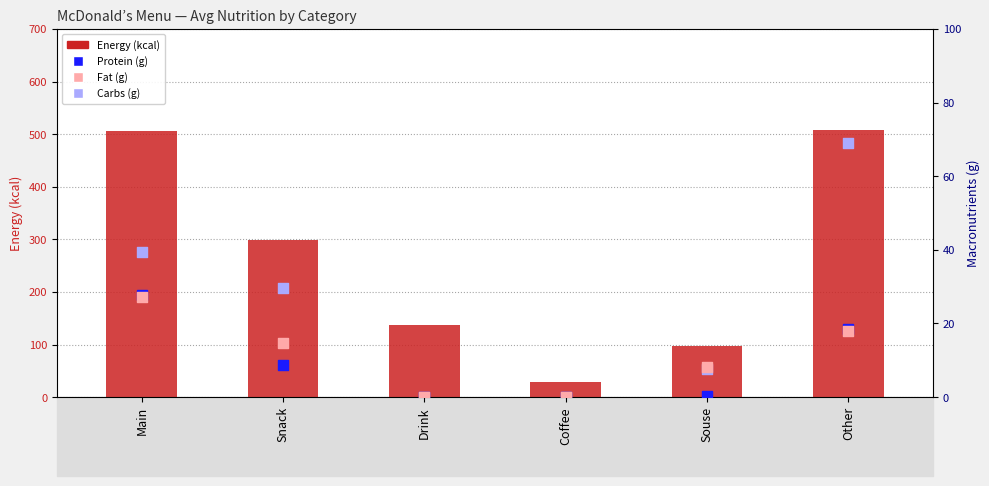

What are all the series names shown in the legend?

Energy (kcal), Protein (g), Fat (g), Carbs (g)